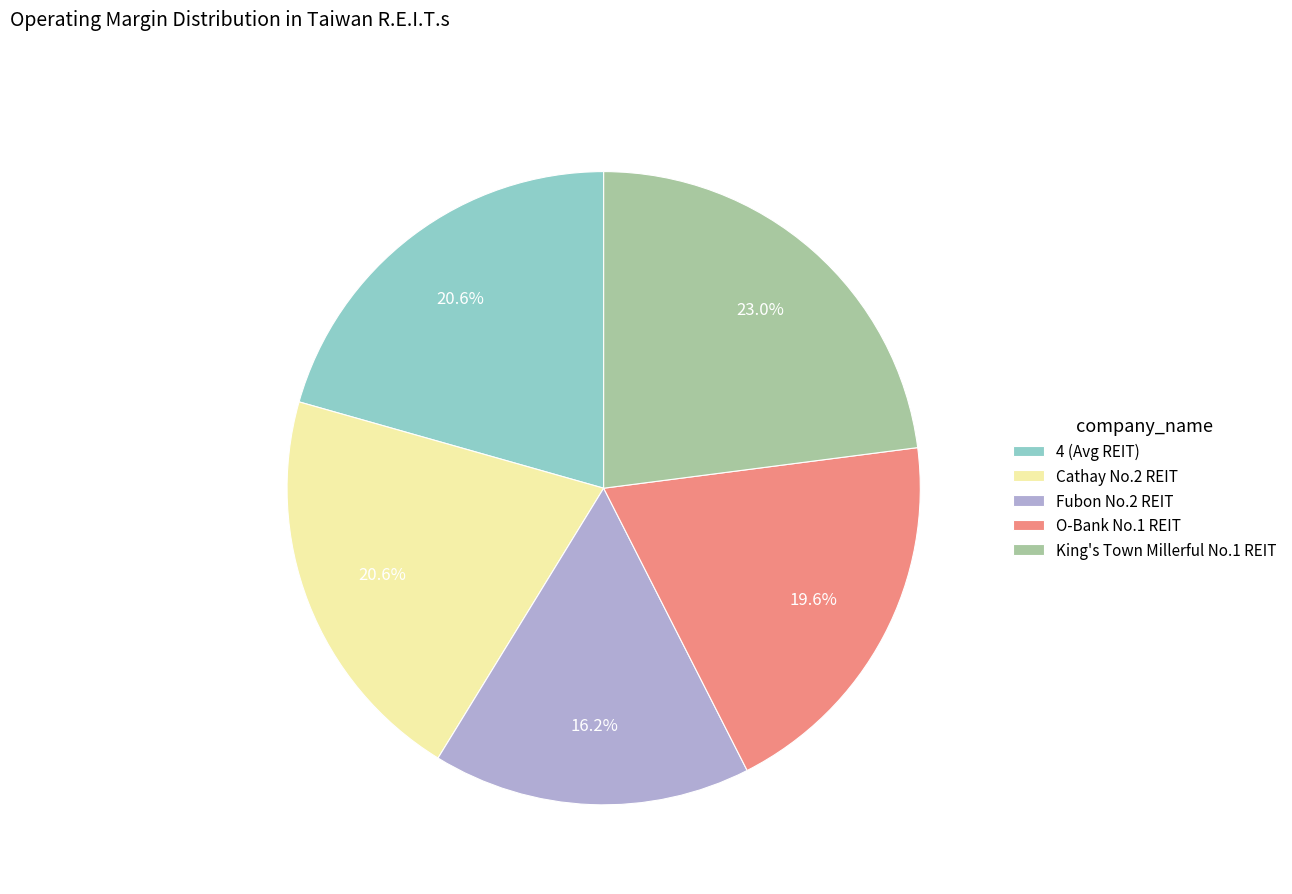

What percentage is the Fubon No.2 REIT slice, to the nearest percent?

16%